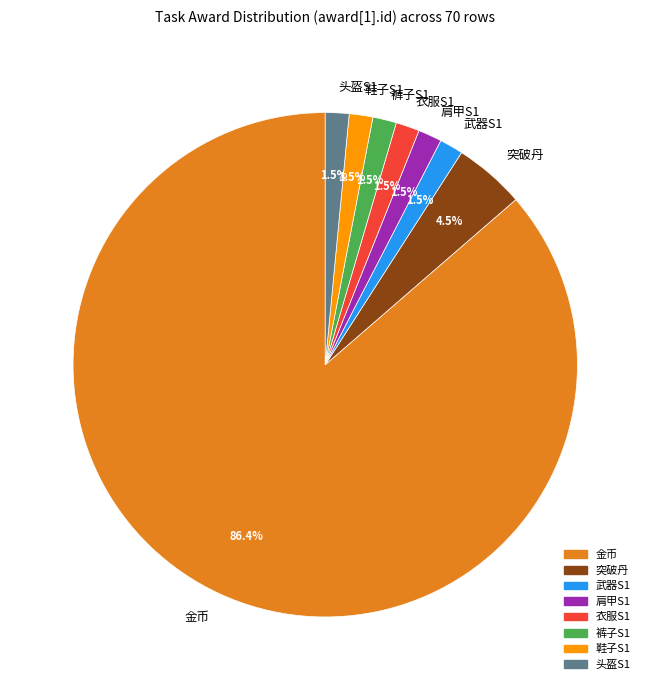

Which slice represents more than half of the pie?

金币